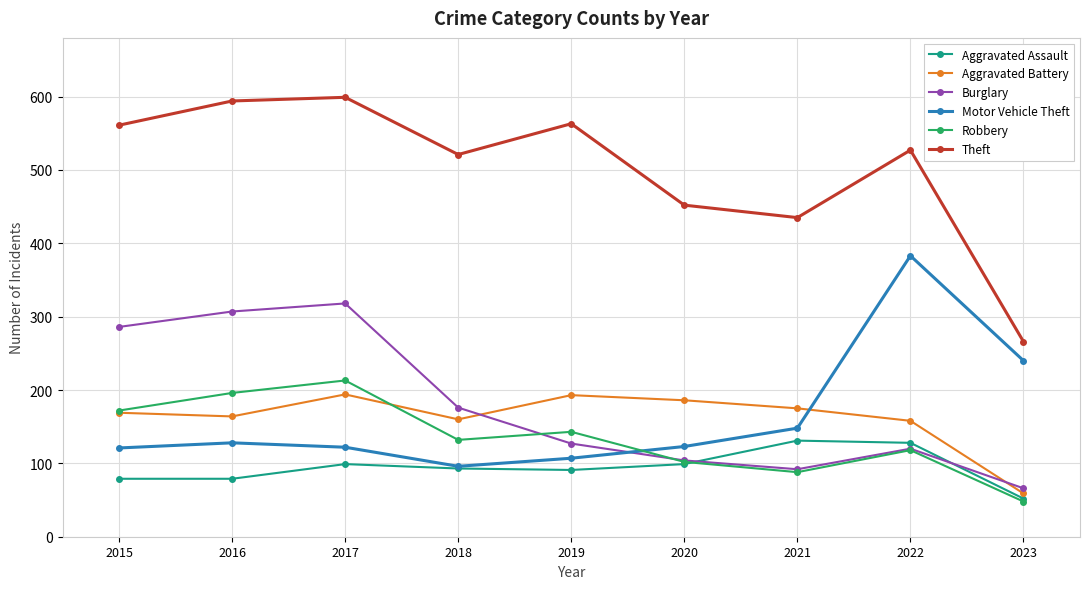

Rank the series by their maximum value, from lowest to highest.

Aggravated Assault, Aggravated Battery, Robbery, Burglary, Motor Vehicle Theft, Theft